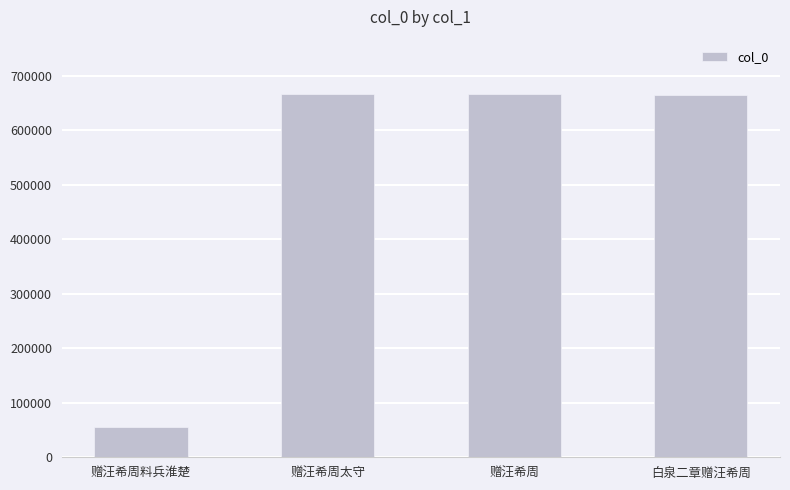

Does the chart contain stacked bars?

No